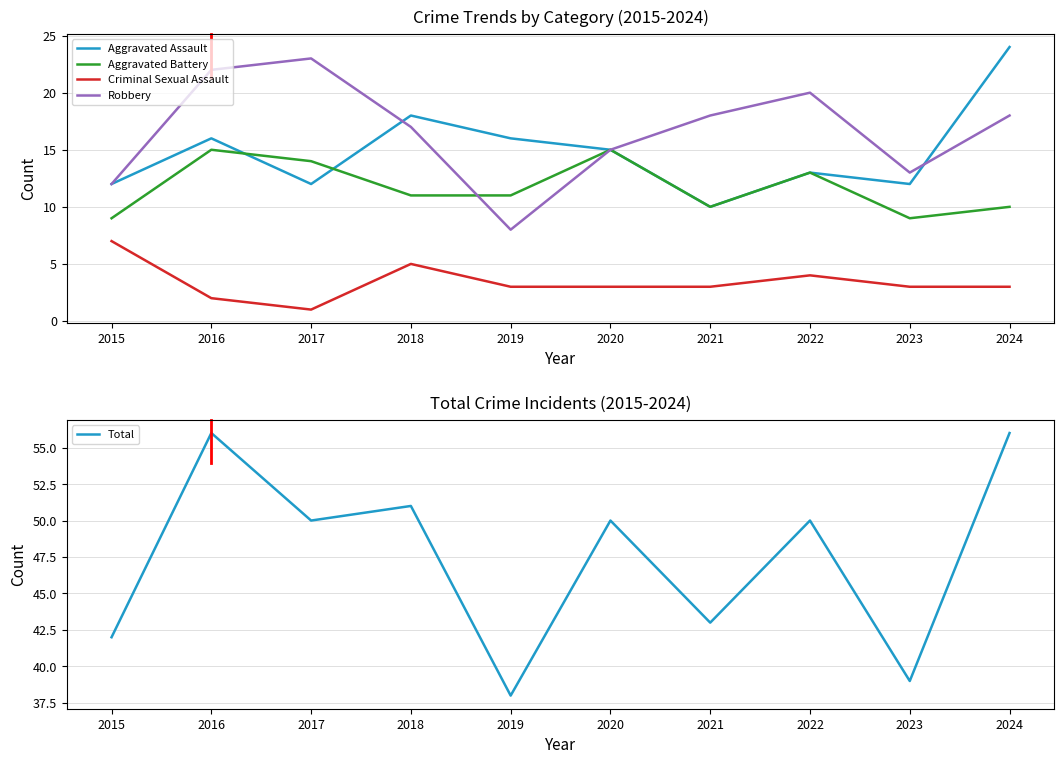

The value of Aggravated Assault at 2020 is 15. True or false?

True